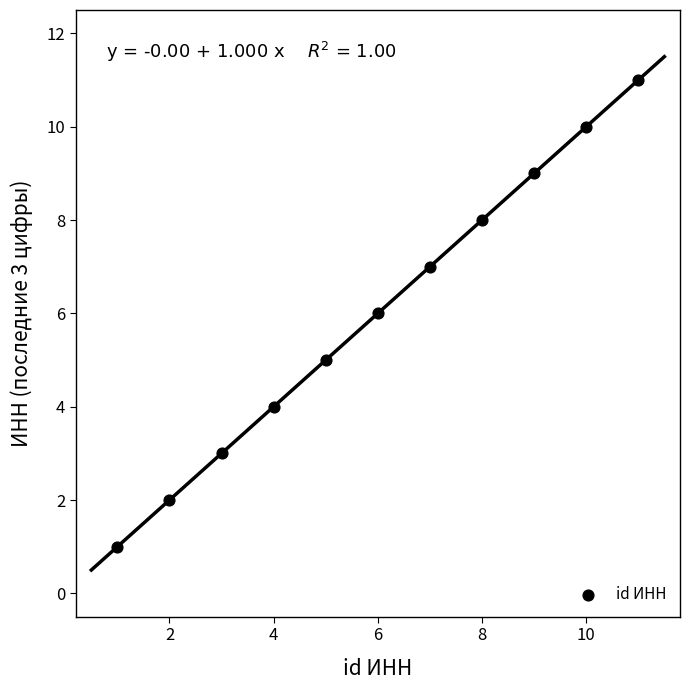

What is the average Y value?

6